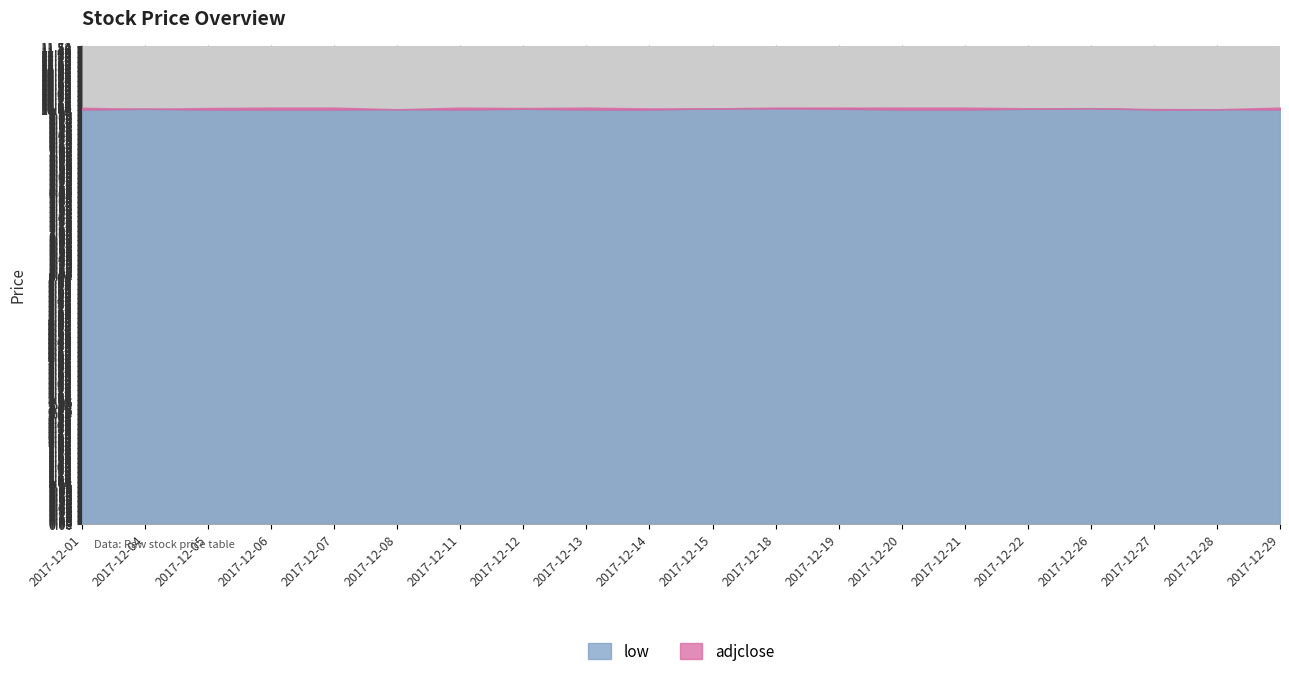

True or false: low and adjclose intersect in this chart.

False